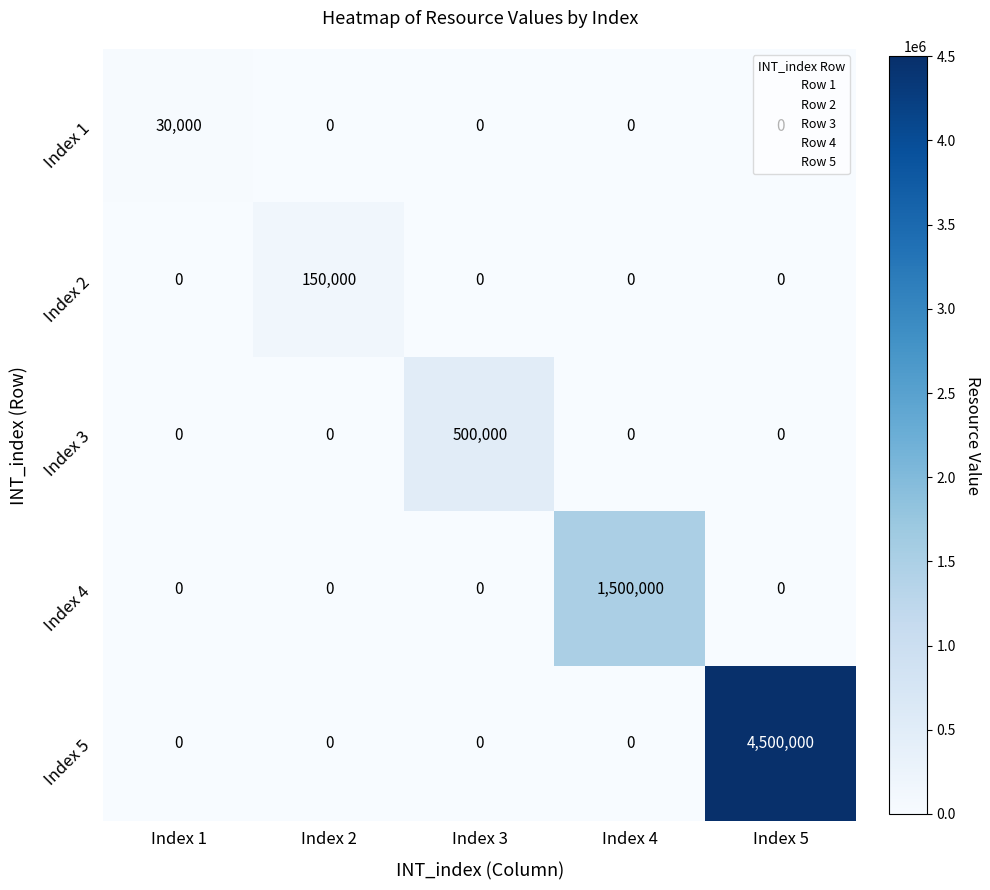

How many positive values does the Index 3 series have?

1